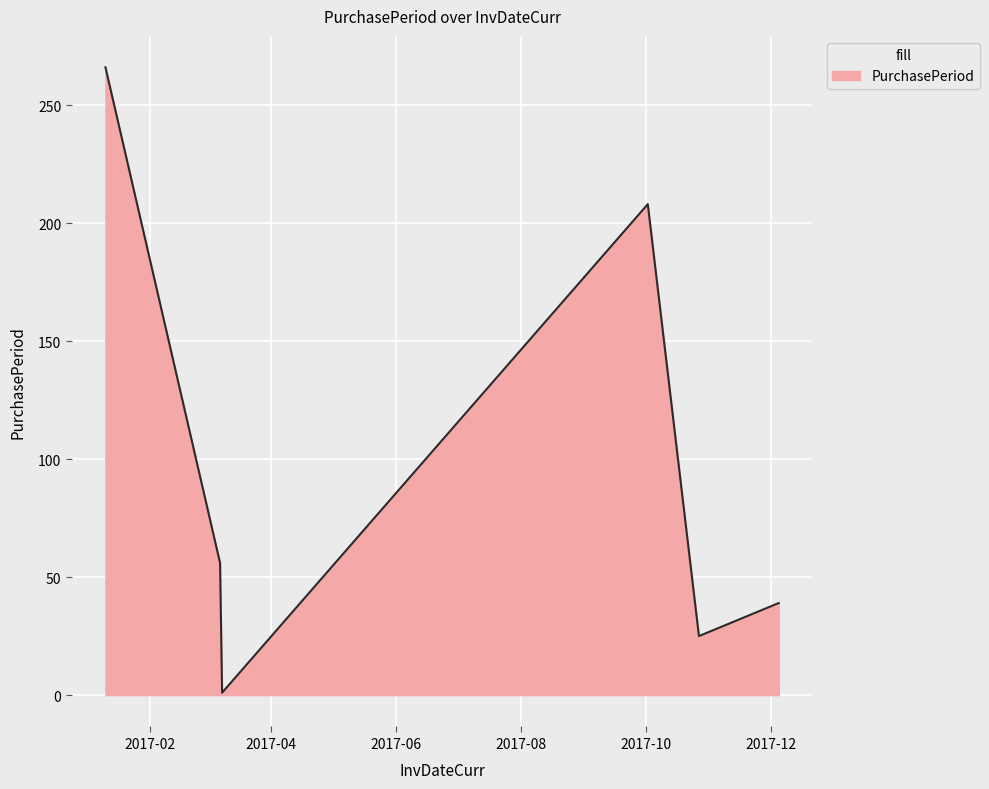

What is the difference between the maximum and minimum values?

265